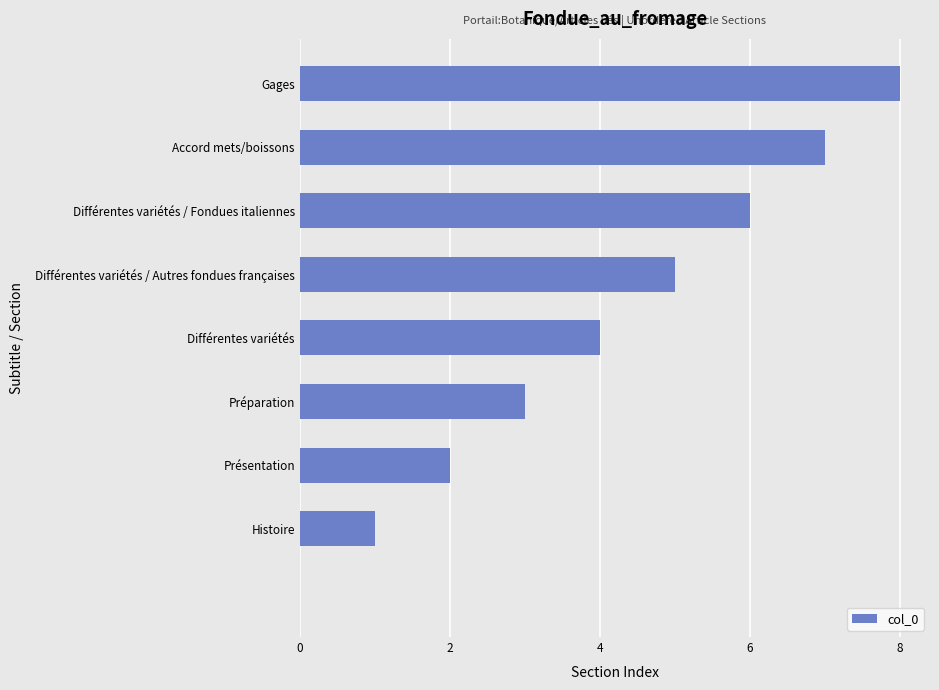

What is the greatest value displayed?

8